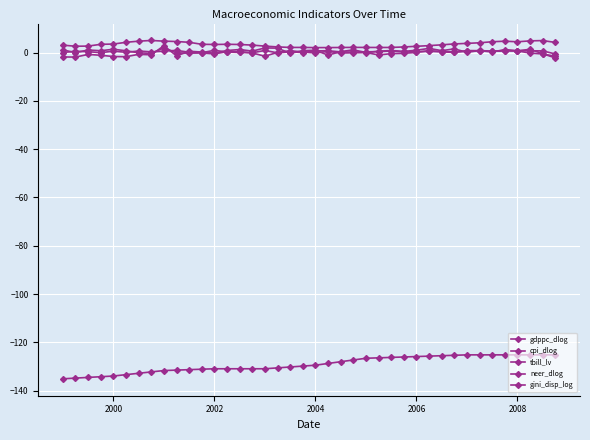

Which series has the largest total across all categories?

tbill_lv